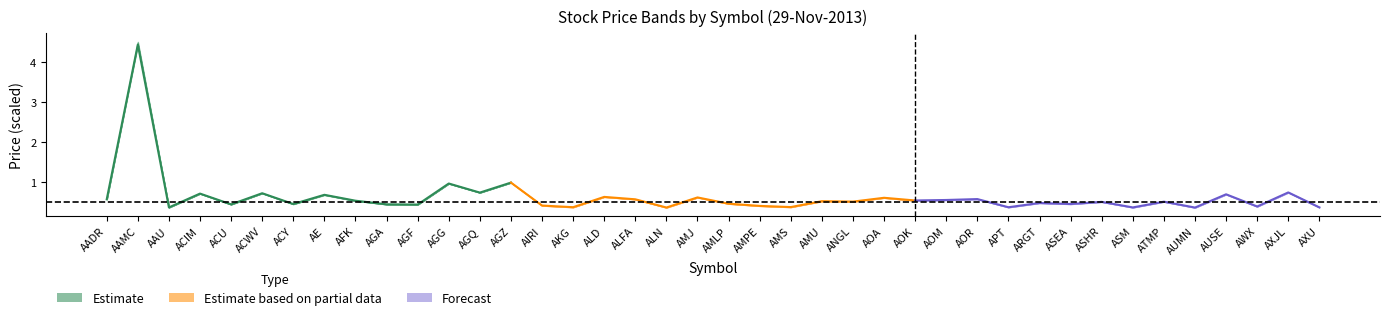

List the labels in order of value, smallest first.

AAU, AGF, ACU, AGA, ACY, AFK, AADR, AE, ACIM, ACWV, AGQ, AGG, AGZ, AAMC